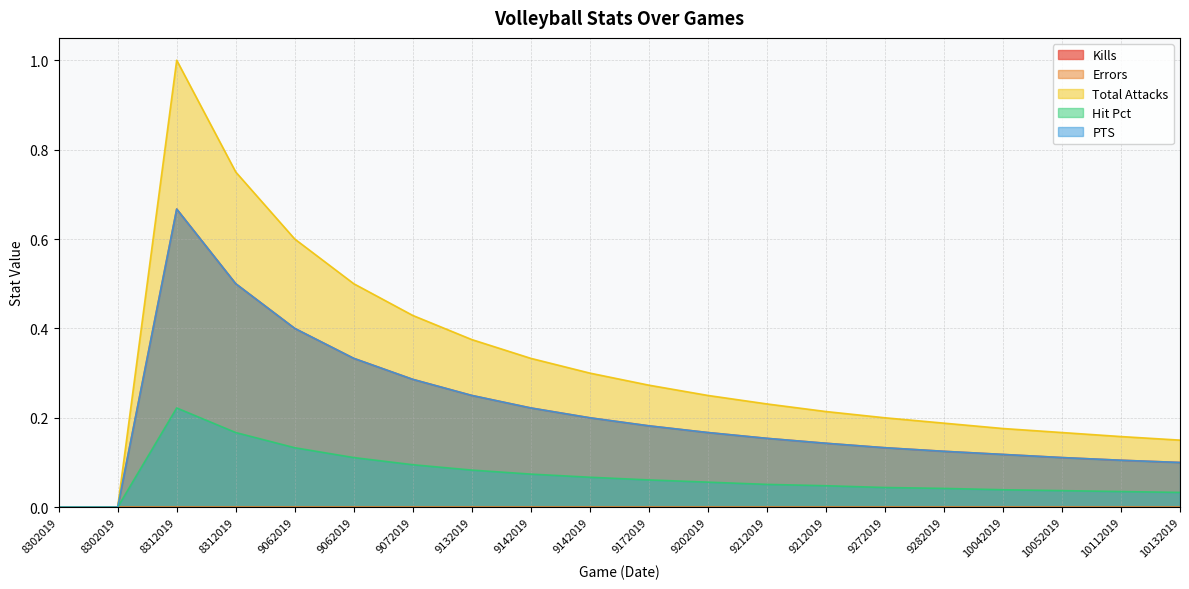

True or false: PTS and Kills intersect in this chart.

False